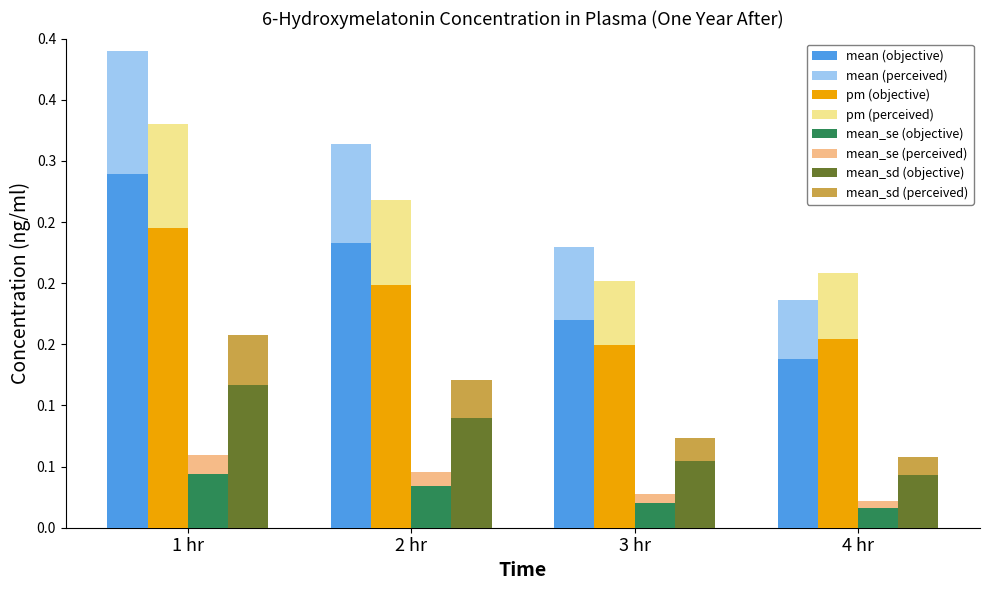

At which category does the chart reach its minimum across all series?

4 hr